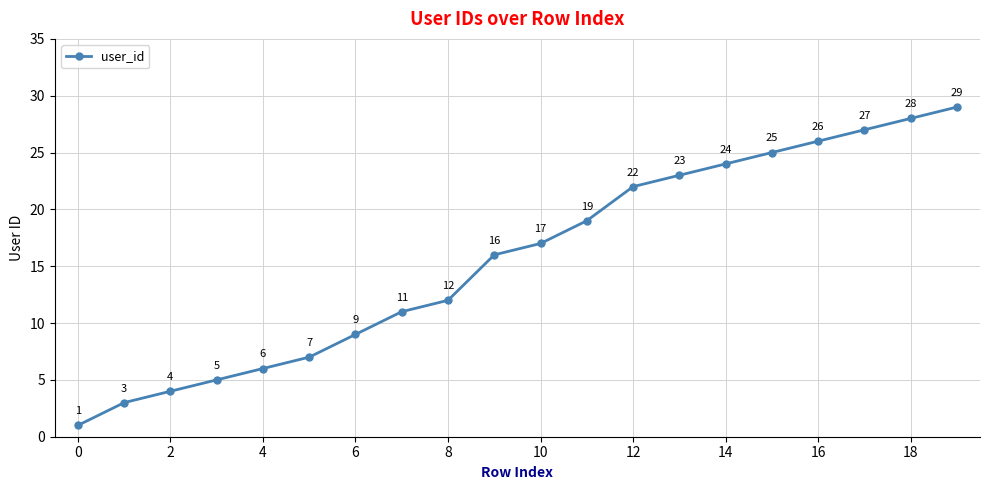

Reading right to left, list all the values displayed in this chart.

29	28	27	26	25	24	23	22	19	17	16	12	11	9	7	6	5	4	3	1